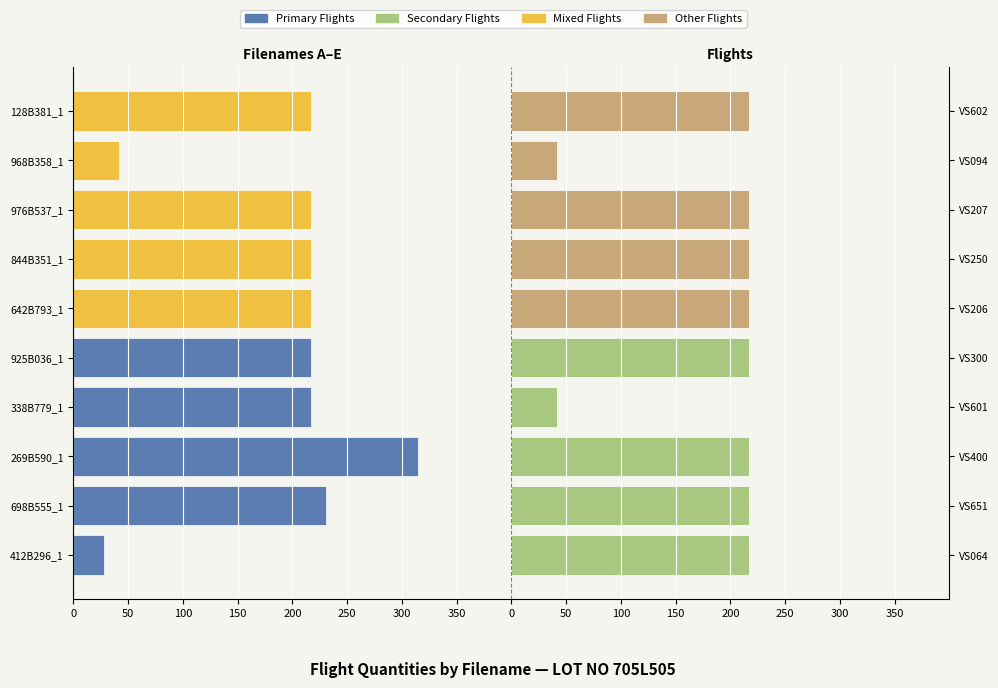

The value of Group B (Right) at VS094 is 42. True or false?

True